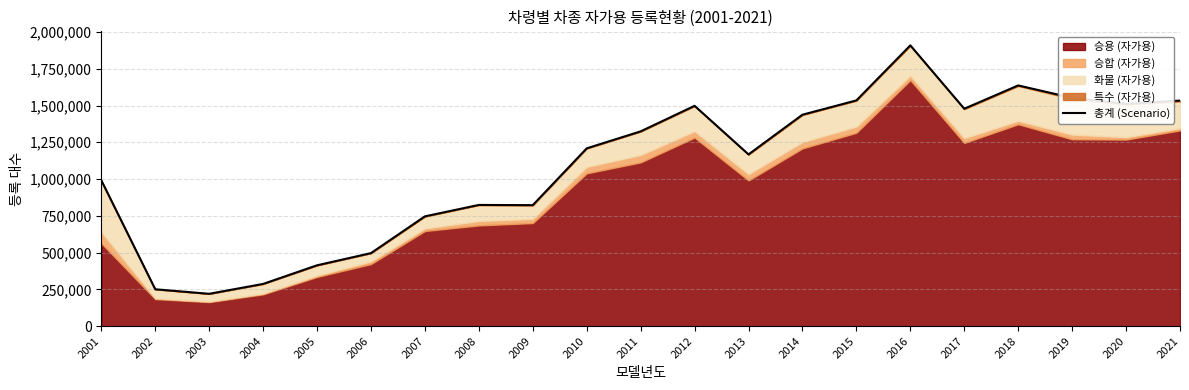

Is it true that the value at 2006 is 879195?

False